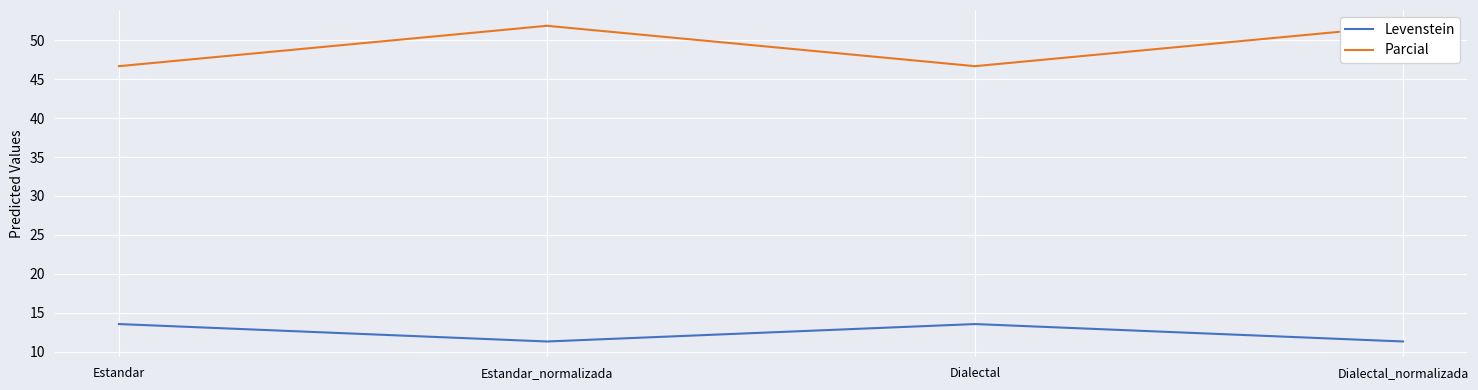

Reading right to left, transcribe all the data shown in this chart.

Levenstein: 11.3	13.6	11.3	13.6
Parcial: 51.9	46.7	51.9	46.7